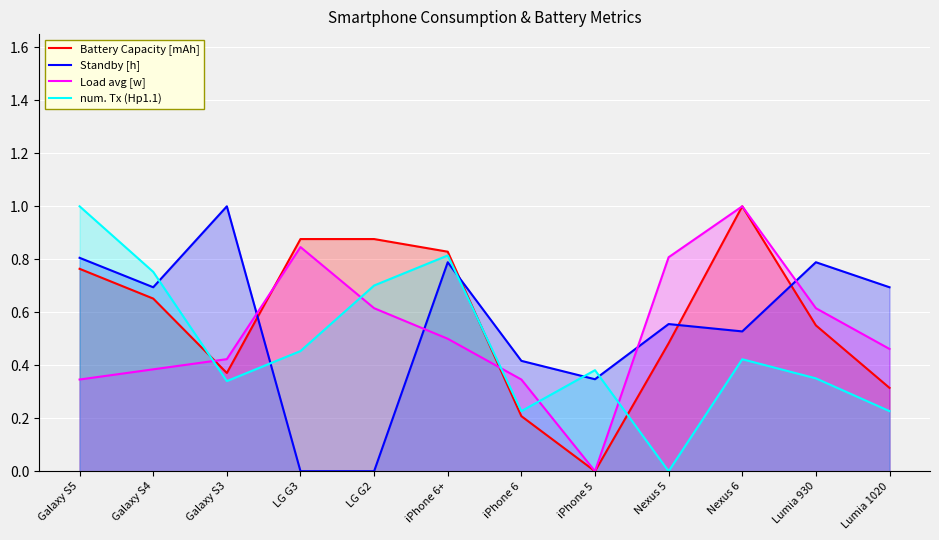

How many lines are shown in the chart?

4